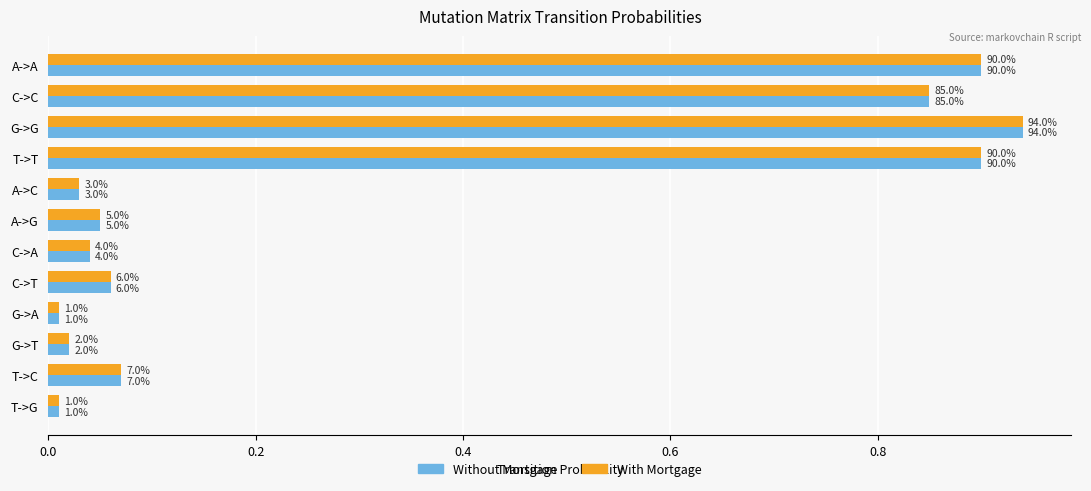

What are all the series names shown in the legend?

Without Mortgage, With Mortgage